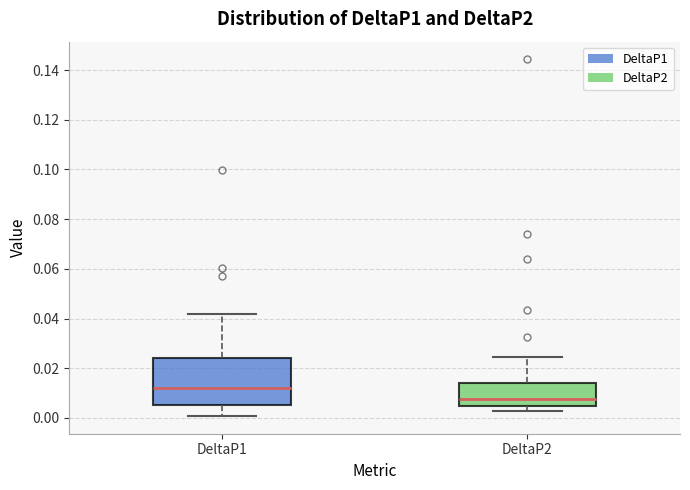

Which box's median line is the highest?

DeltaP1